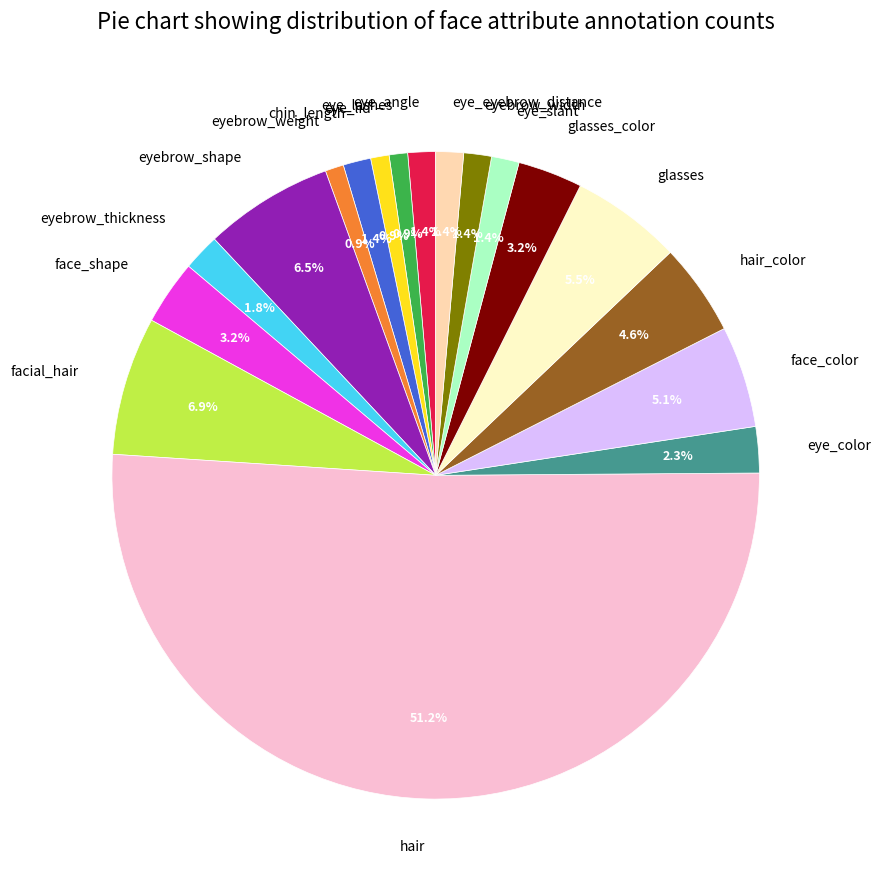

Does glasses account for over 50% of the chart?

No